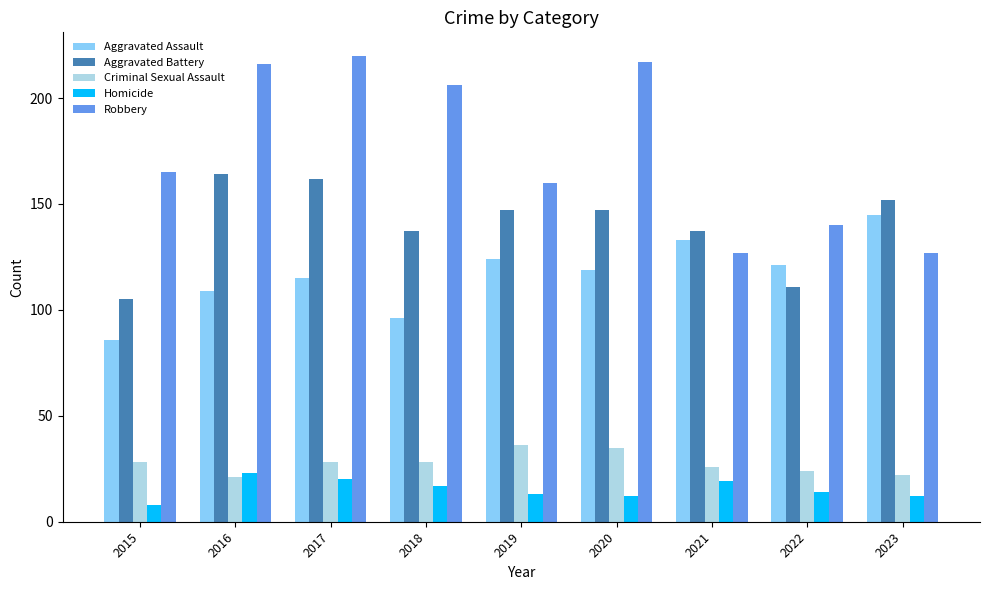

Count the number of categories in the chart.

9